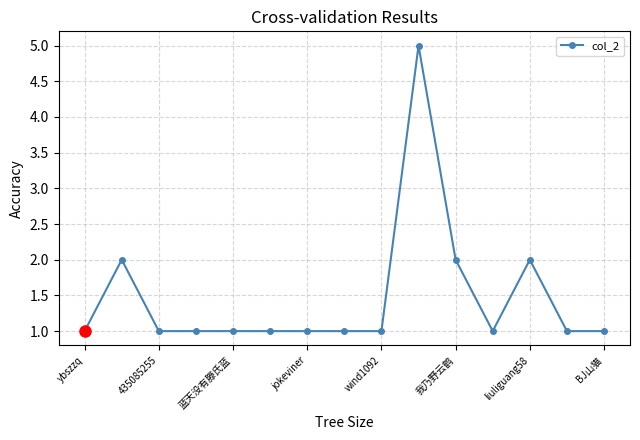

What is the difference between the maximum and second lowest values?

4